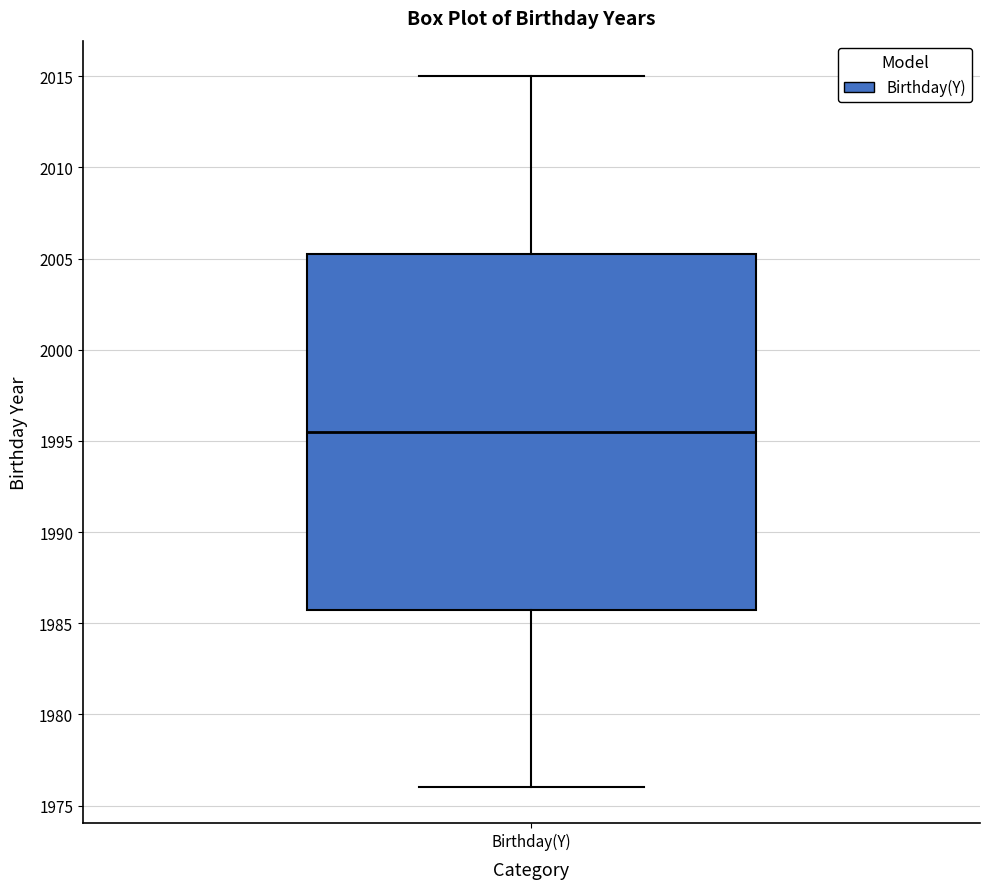

Transcribe this box plot: give where the median line is, the range the box spans, and where the two whiskers end, as read against the y-axis. The values are not printed on the chart, so give them approximately, as read against the axis.

median 1995.5, box 1986.0 to 2005.5, whiskers 1976.0 to 2015.0